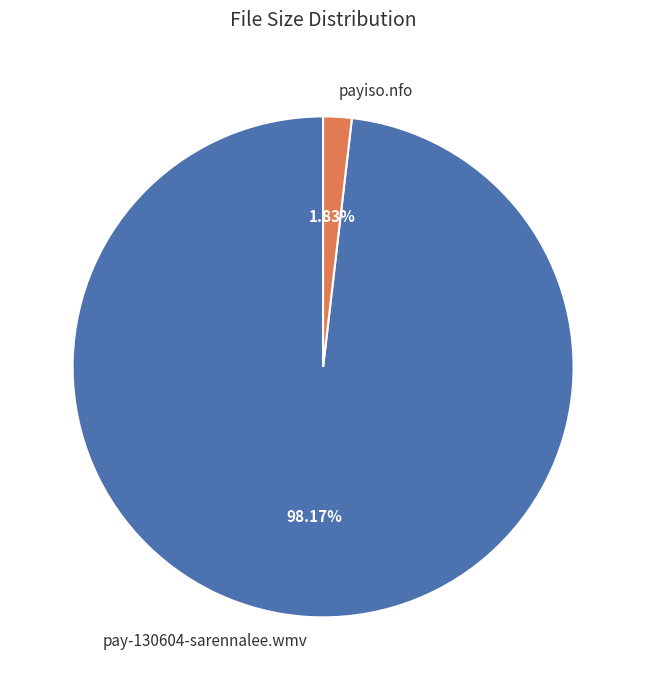

Which category accounts for the majority?

pay-130604-sarennalee.wmv